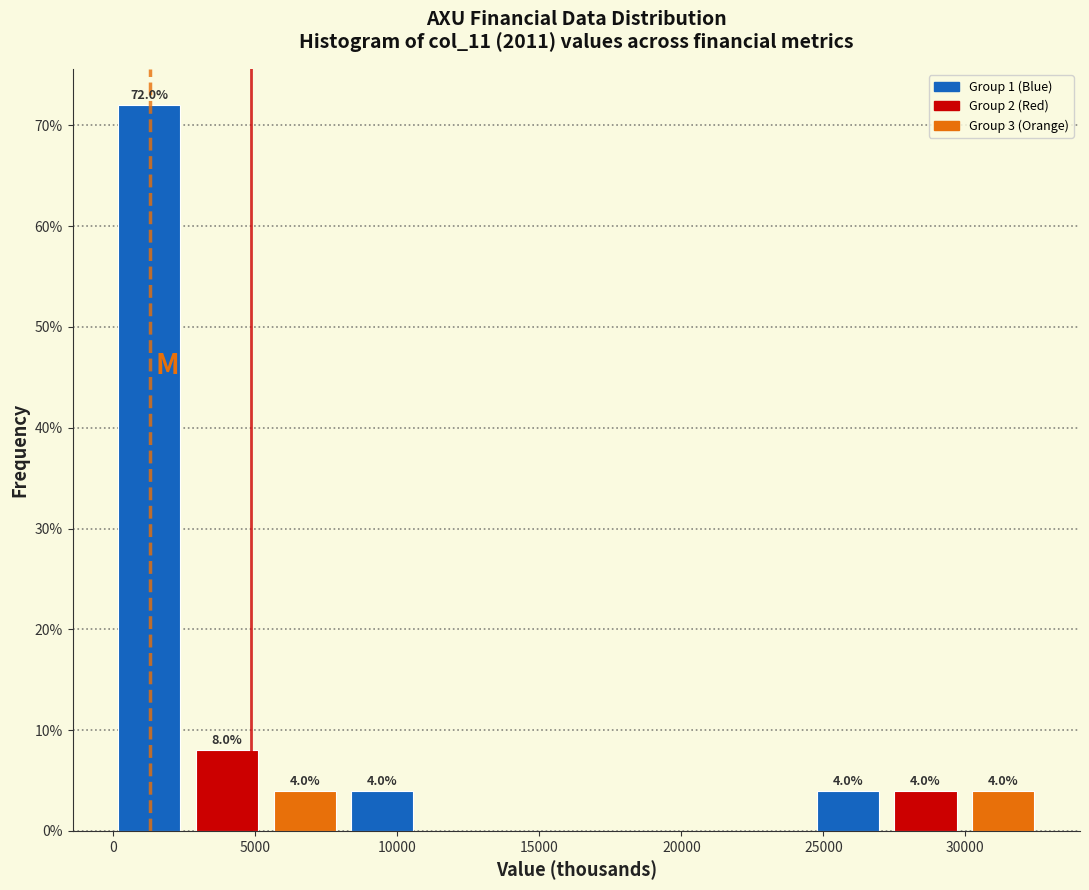

Over which range of the x-axis is the bar tallest?

0 to 2500